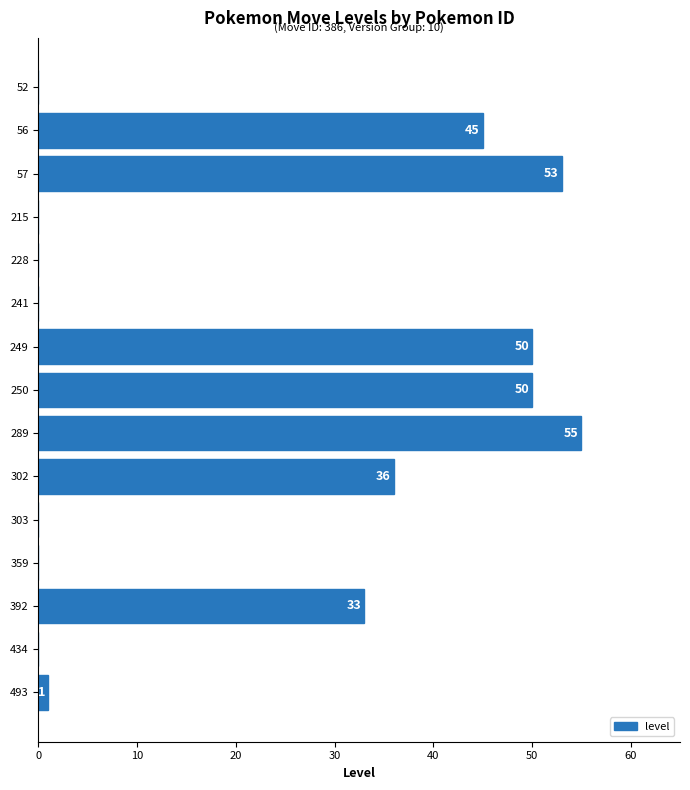

What is the greatest value displayed?

55